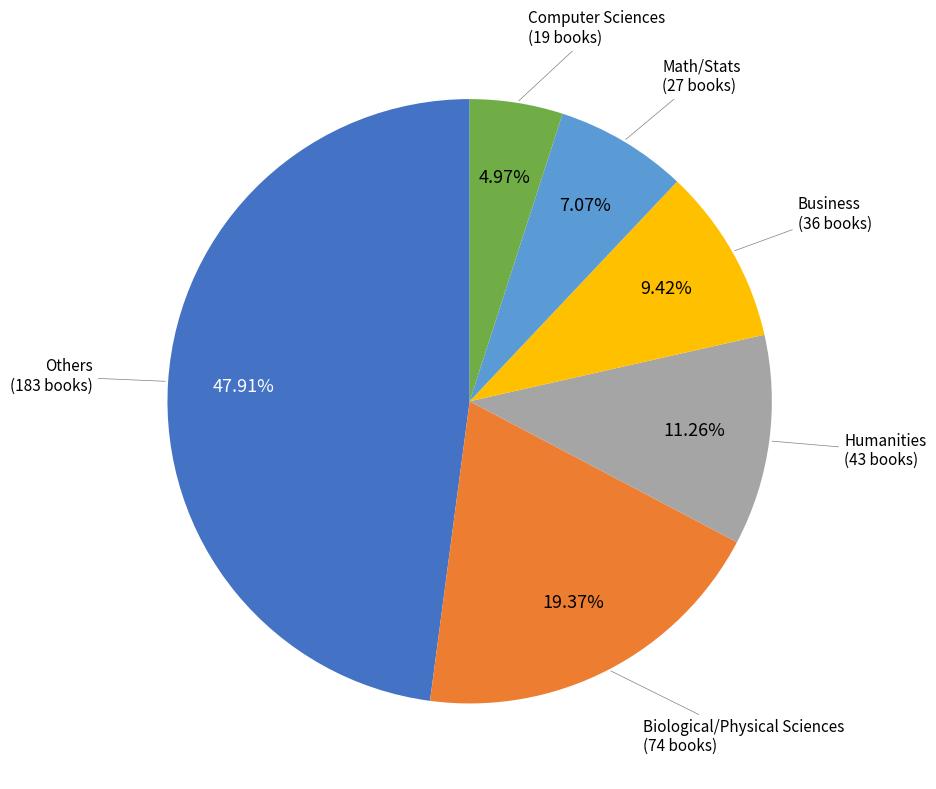

Is there any slice that represents more than half of the pie?

No